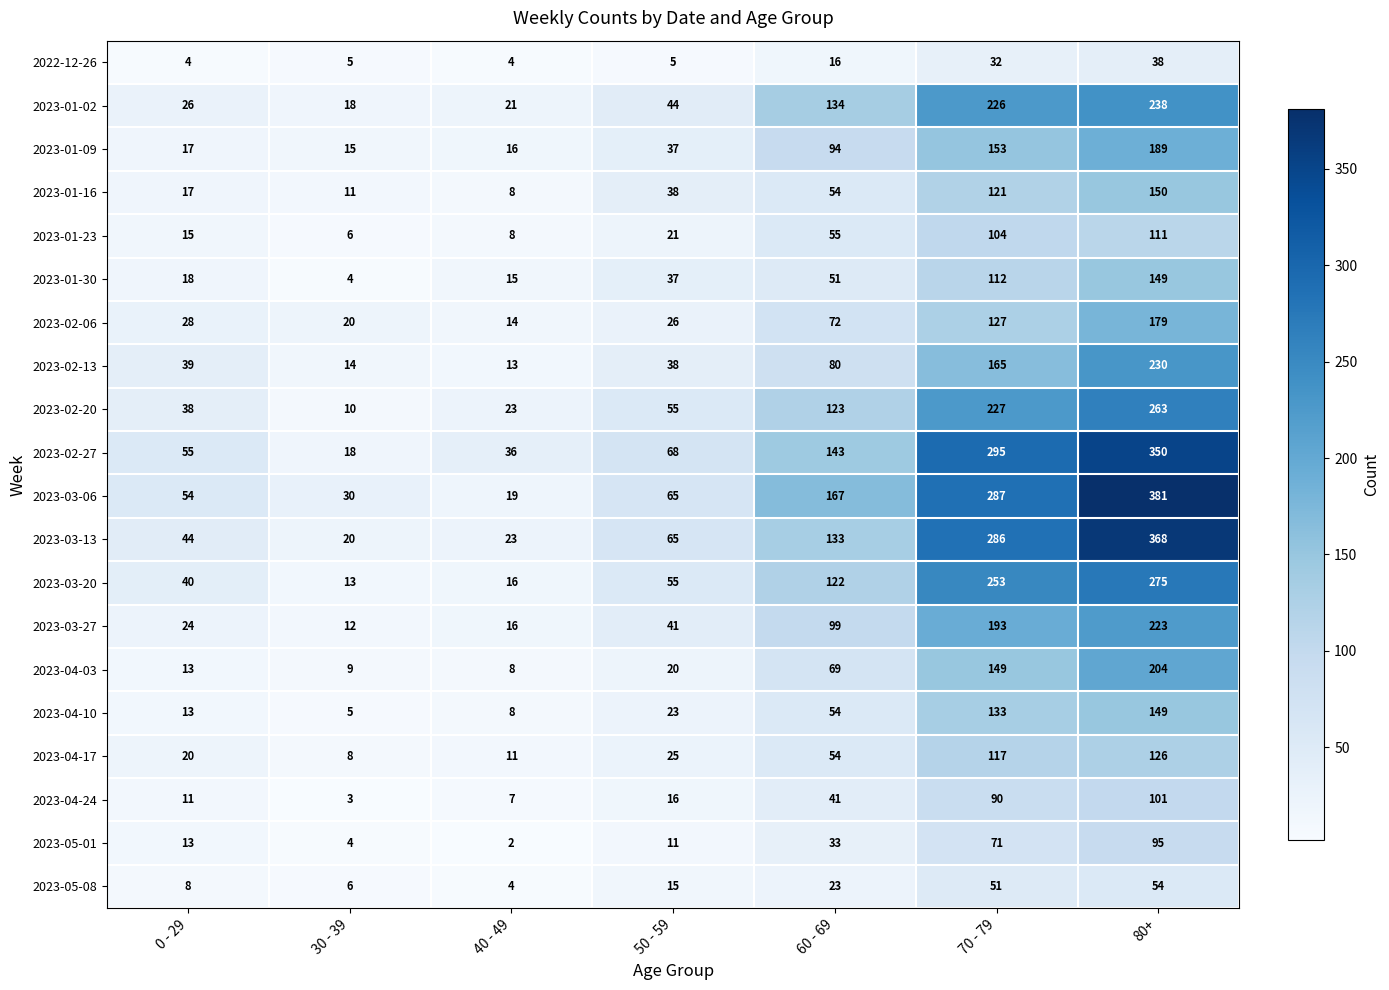

What value does the 2023-03-06 series have at 70 - 79, to the nearest 5?

285